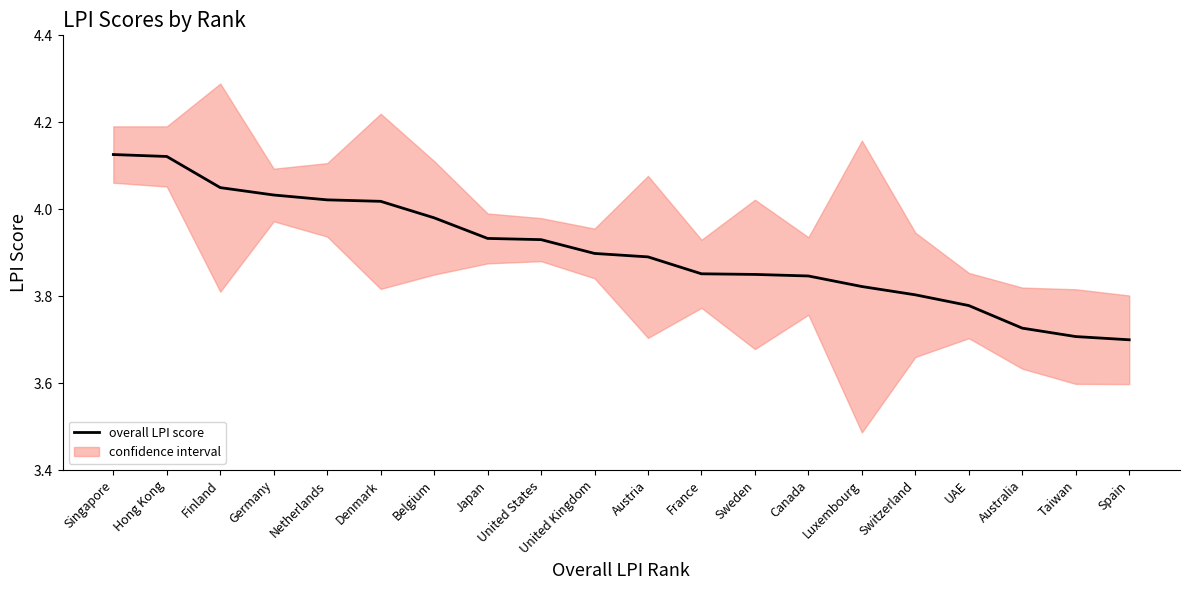

What is the ratio of the value at United Kingdom to the value at Netherlands?

1.0